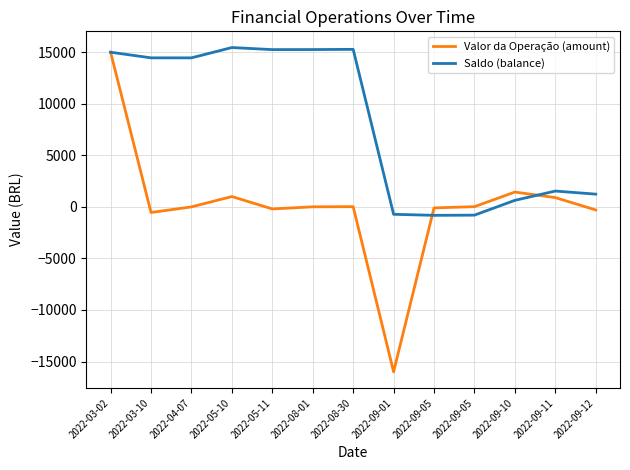

What are all the series names shown in the legend?

Valor da Operação (amount), Saldo (balance)